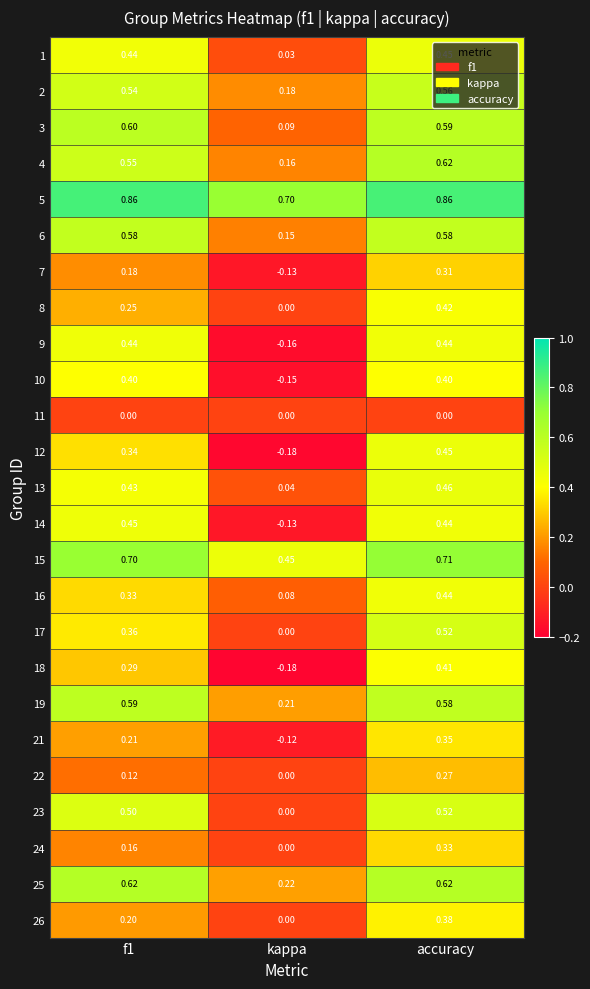

At which label is 3 closest to 0?

kappa